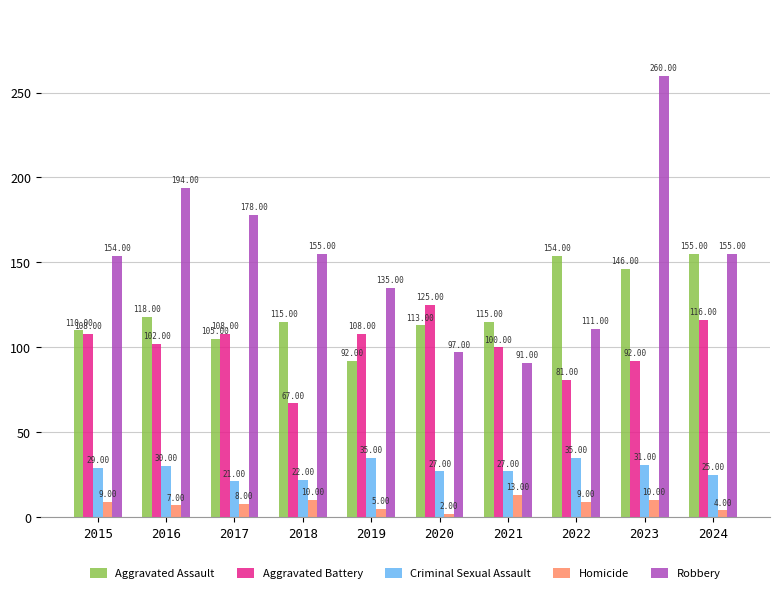

What is the minimum value for Robbery?

91